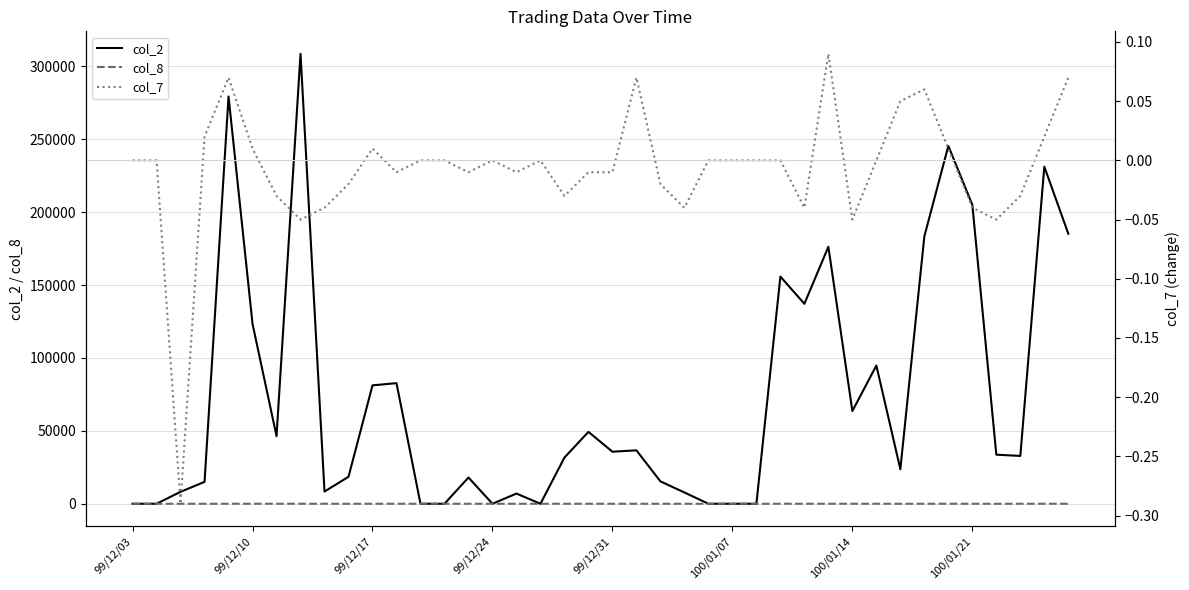

True or false: col_2 and col_8 cross at least once.

False